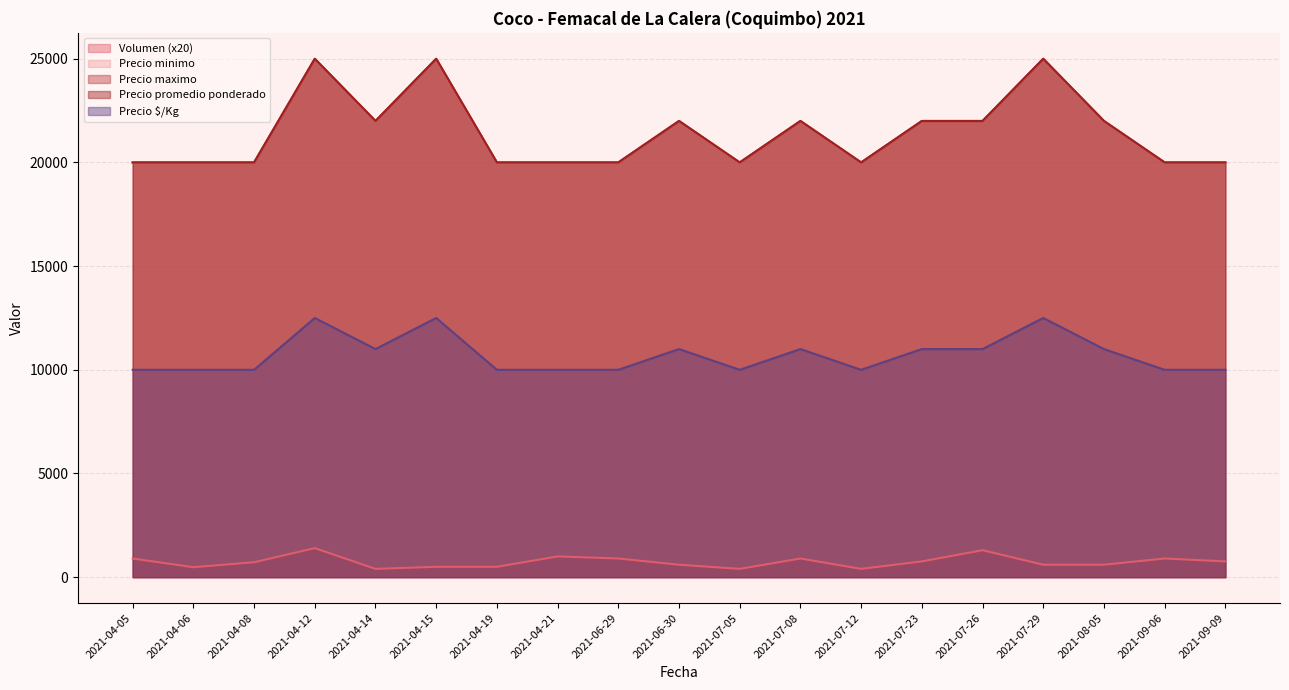

Count the number of categories in the chart.

19